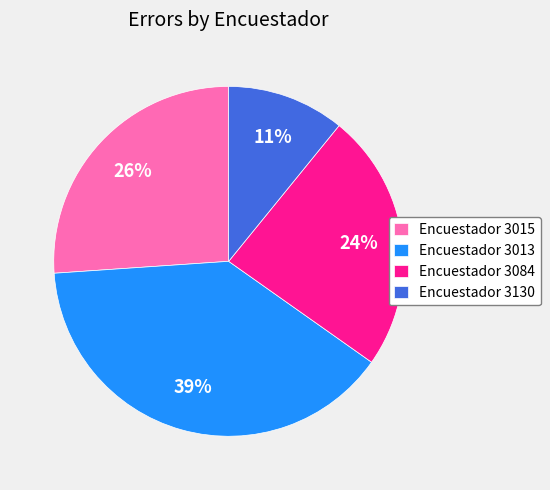

What percentage is the Encuestador 3013 slice, to the nearest percent?

39%